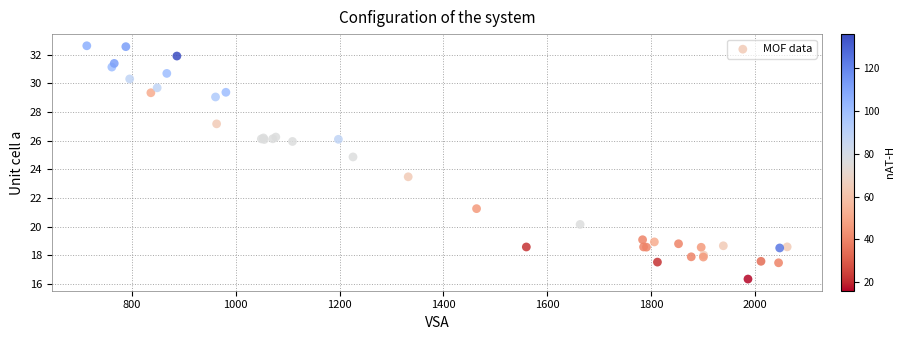

What Y value in the scatter plot is closest to 24?

23.5